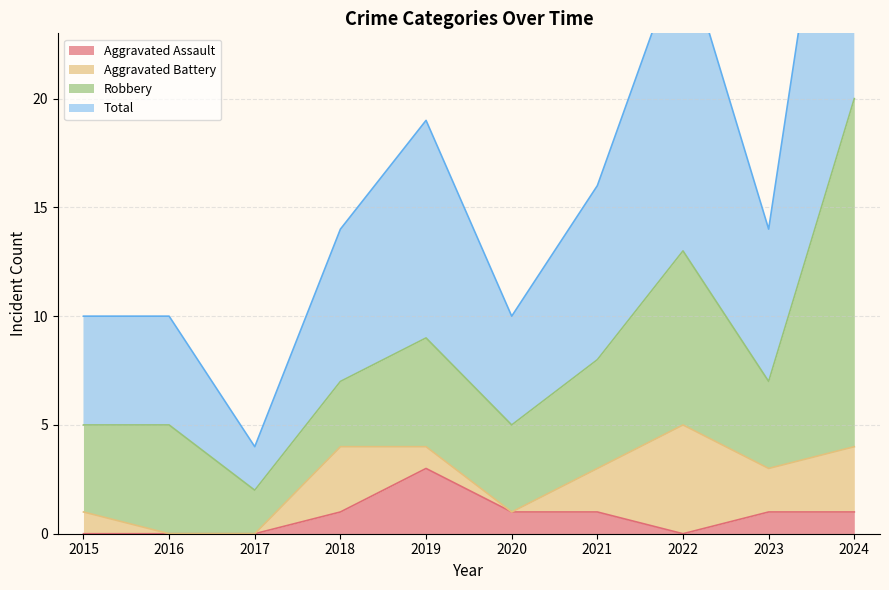

What is the highest value of the Aggravated Assault series?

3